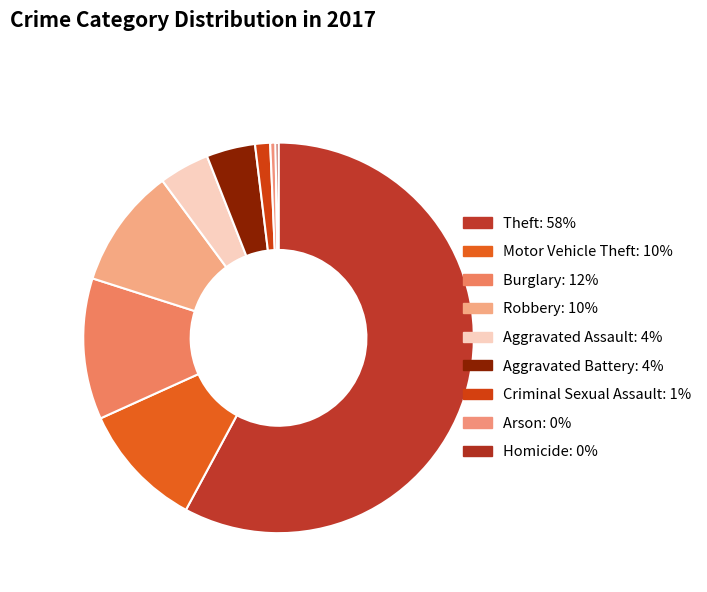

The Burglary slice represents 12% of the pie. True or false?

True